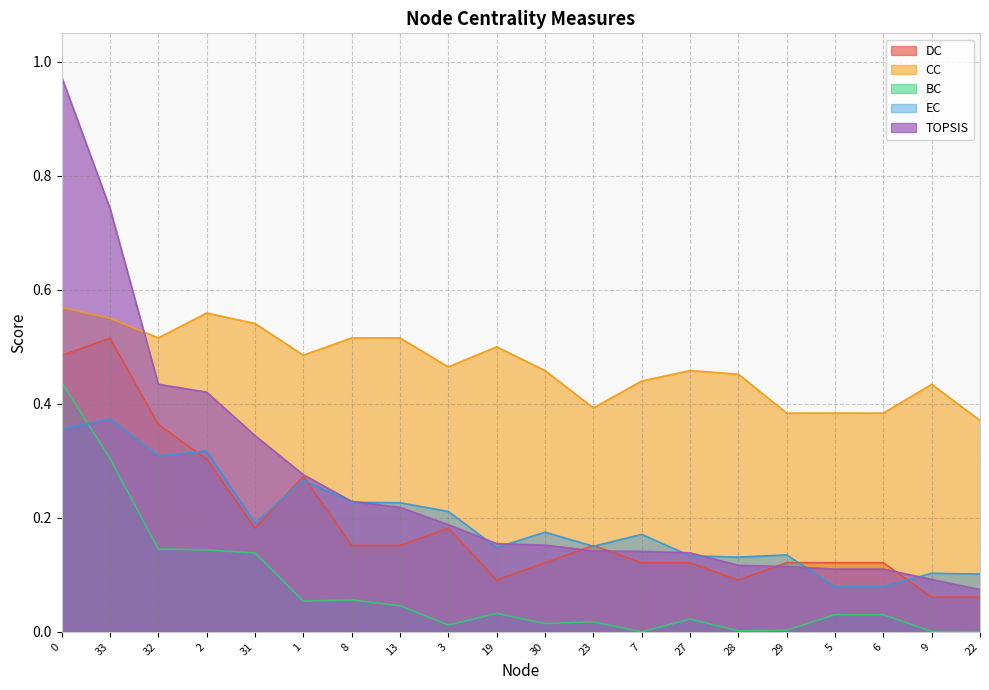

What position from the right is 0?

20